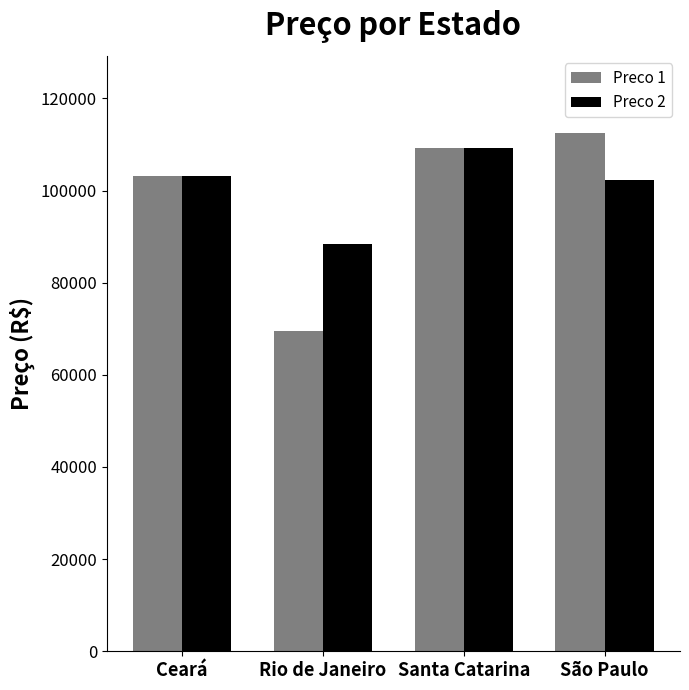

What is the maximum value shown in the chart?

112379